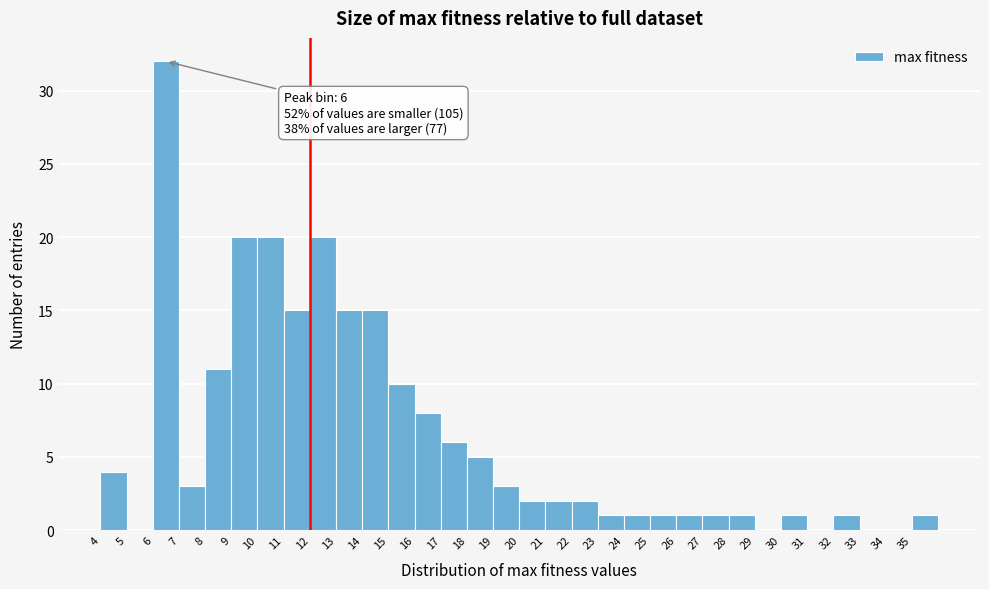

Over which range of the x-axis is the bar tallest?

6 to 7